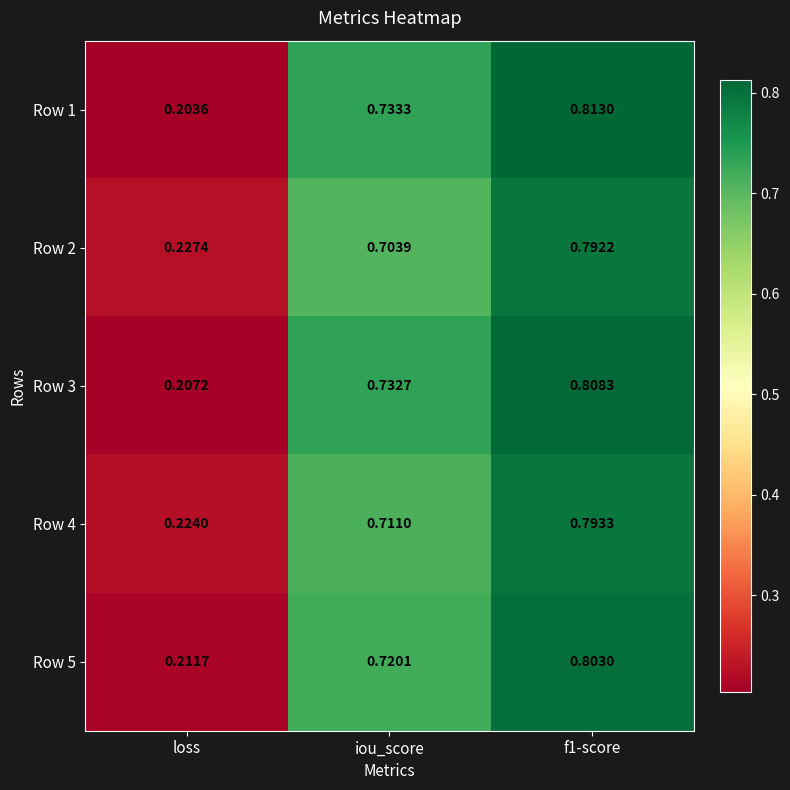

Where is Row 2 nearest to the value 0?

loss